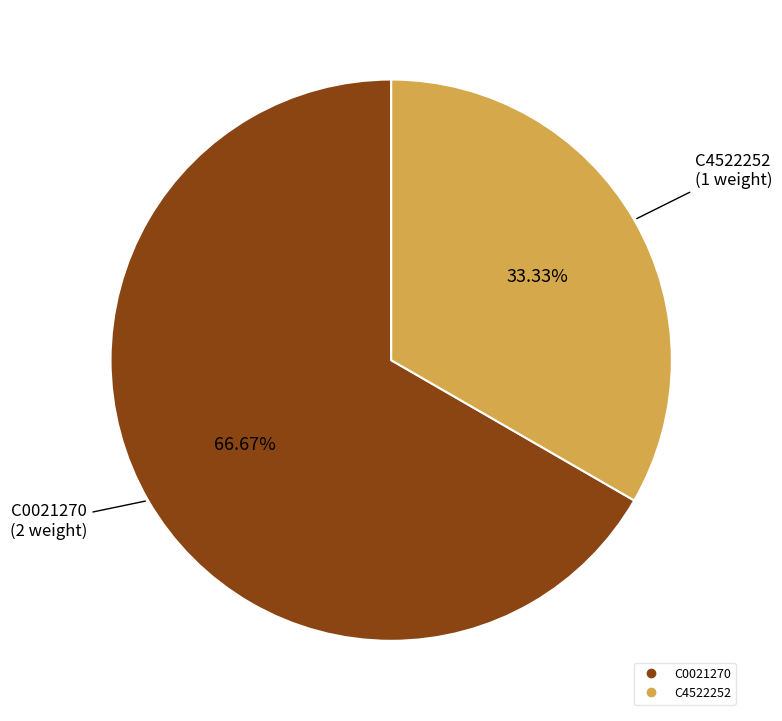

Which slice is the smallest?

C4522252